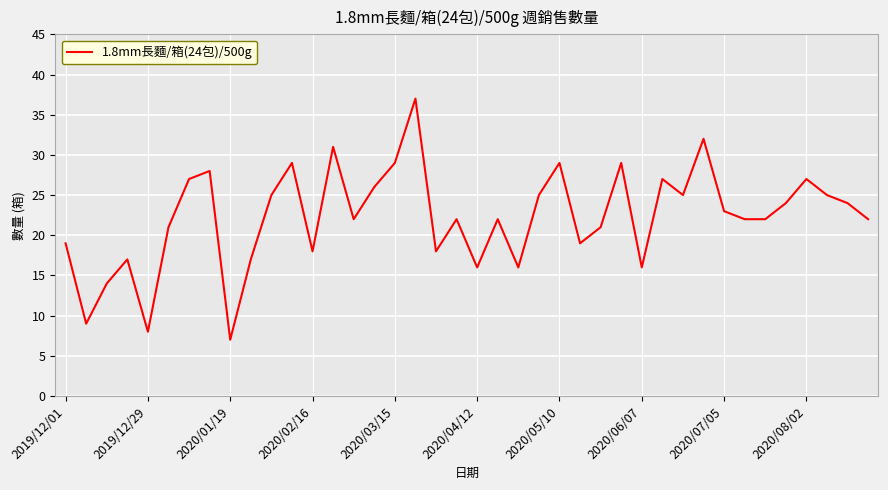

What is the difference between the maximum and minimum values?

30